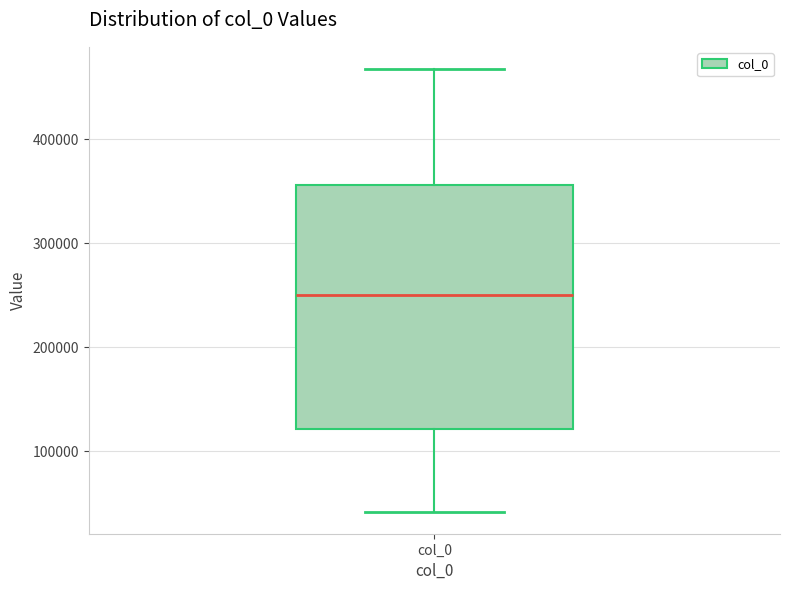

Where does the upper whisker of the box for col_0 end on the y-axis? The values are not printed on the chart, so give them approximately, as read against the axis.

470000